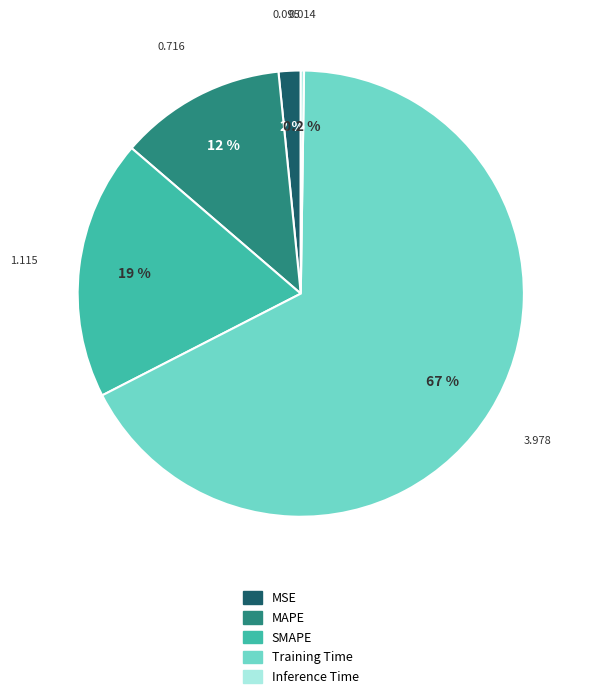

Do MAPE and Training Time together represent more than half of the pie?

Yes